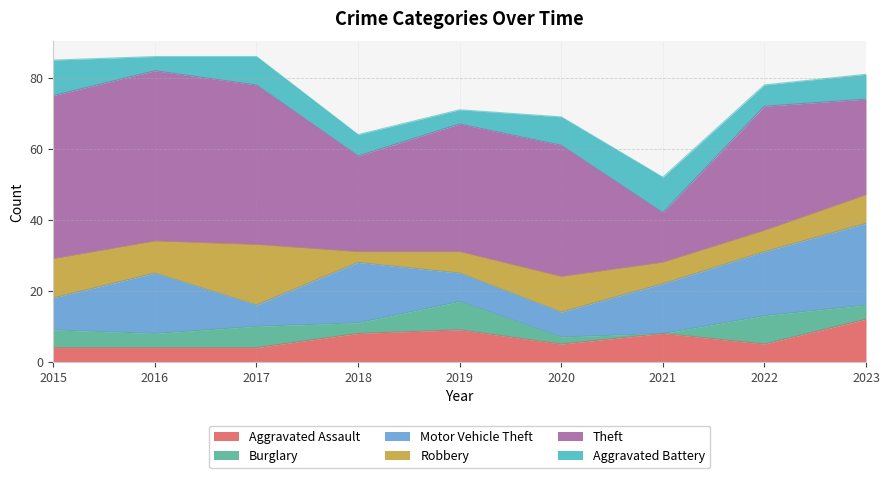

What is the greatest value displayed?

48